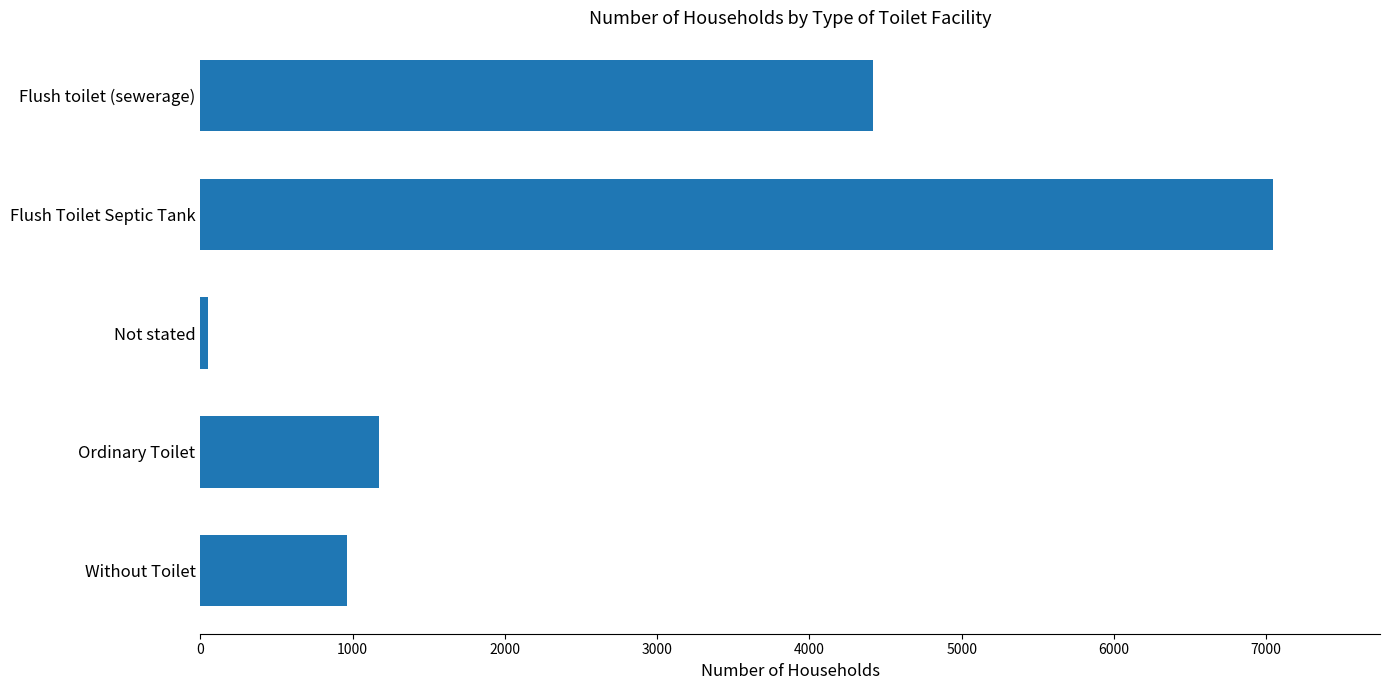

Between Ordinary Toilet and Flush toilet (sewerage), which is larger?

Flush toilet (sewerage)